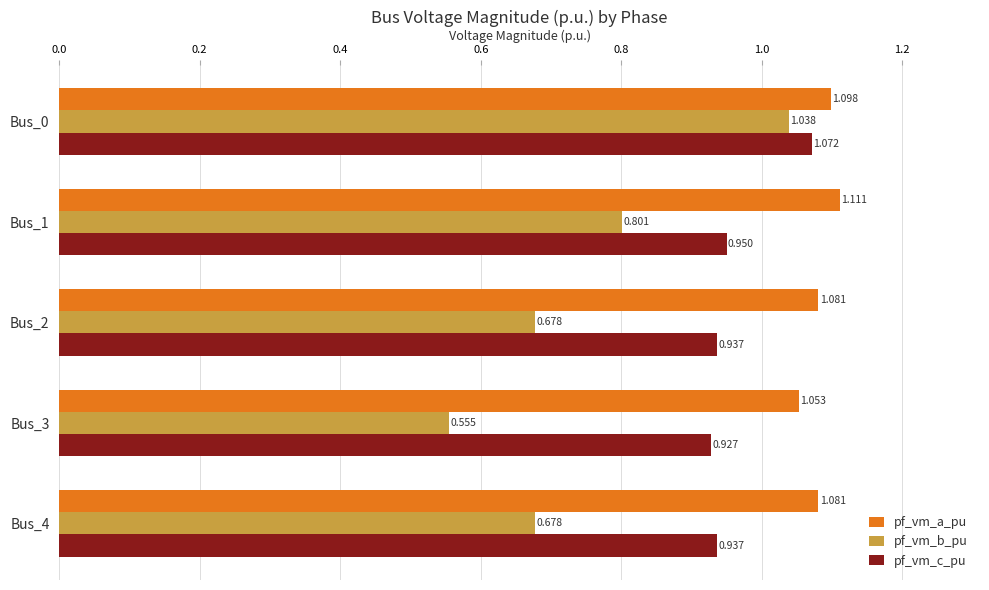

Rank the series by their average value, from highest to lowest.

pf_vm_a_pu, pf_vm_c_pu, pf_vm_b_pu